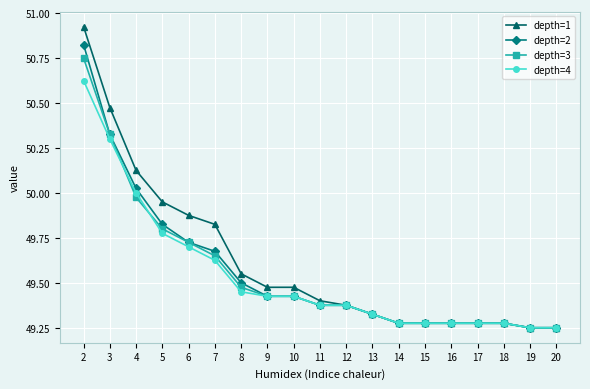

List the series in order of their peak value, highest first.

depth=1, depth=2, depth=3, depth=4